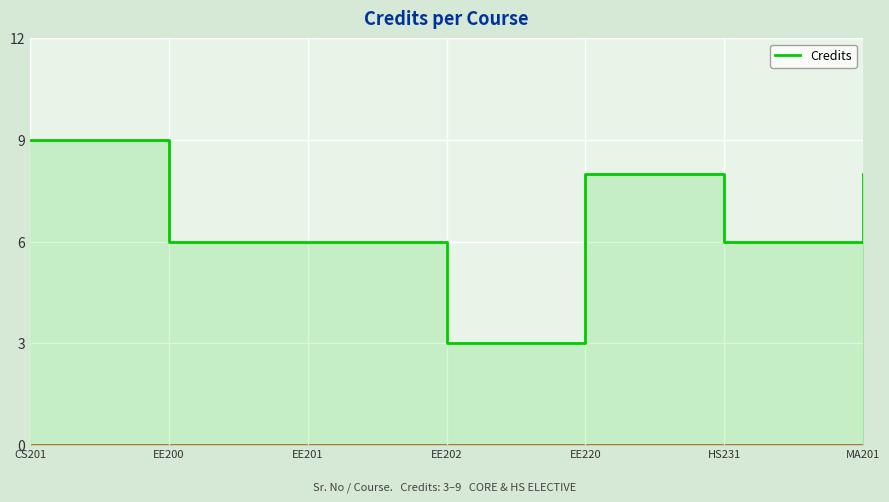

Reading left to right, list all the values displayed in this chart.

CS201=9	EE200=6	EE201=6	EE202=3	EE220=8	HS231=6	MA201=8